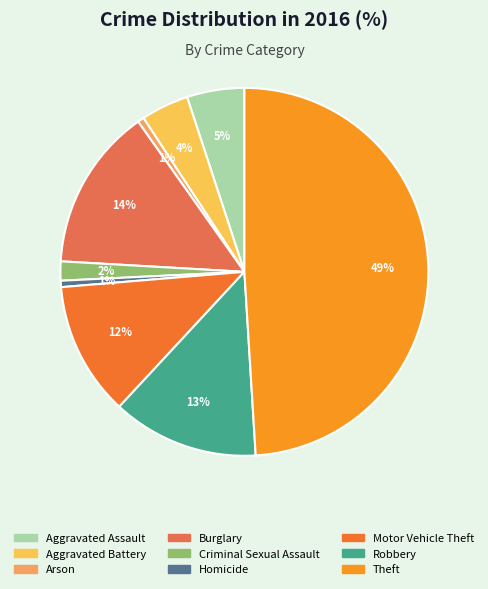

Count the number of slices in the pie.

9